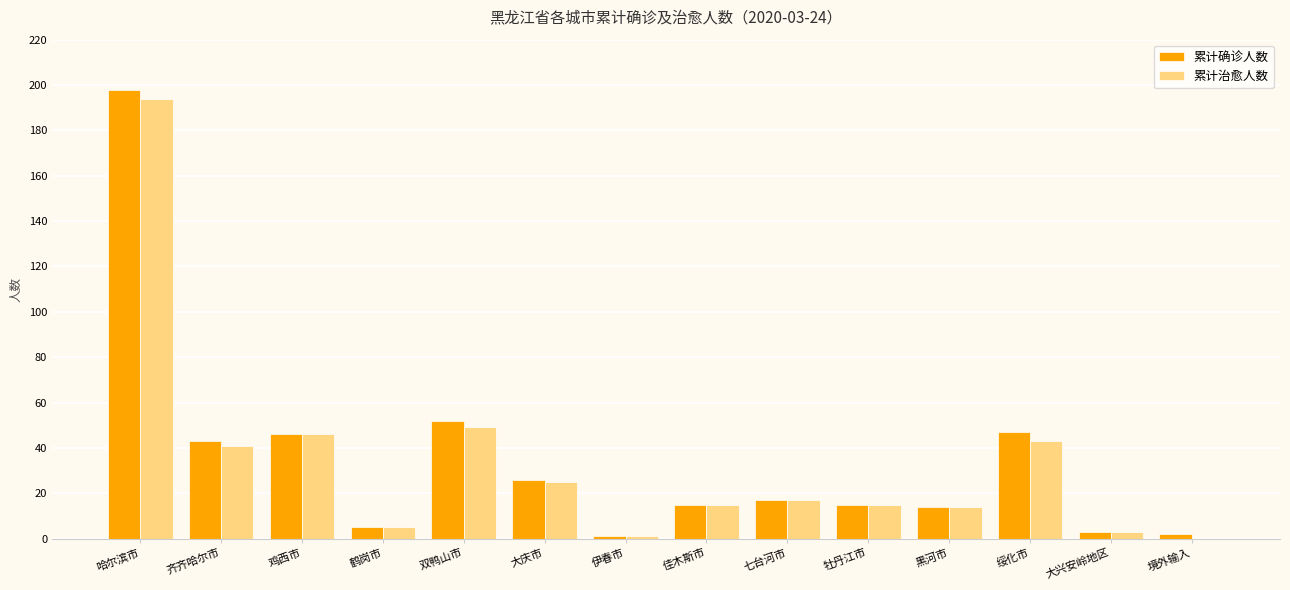

What is the sum of the 累计治愈人数 values at 佳木斯市 and 哈尔滨市?

209